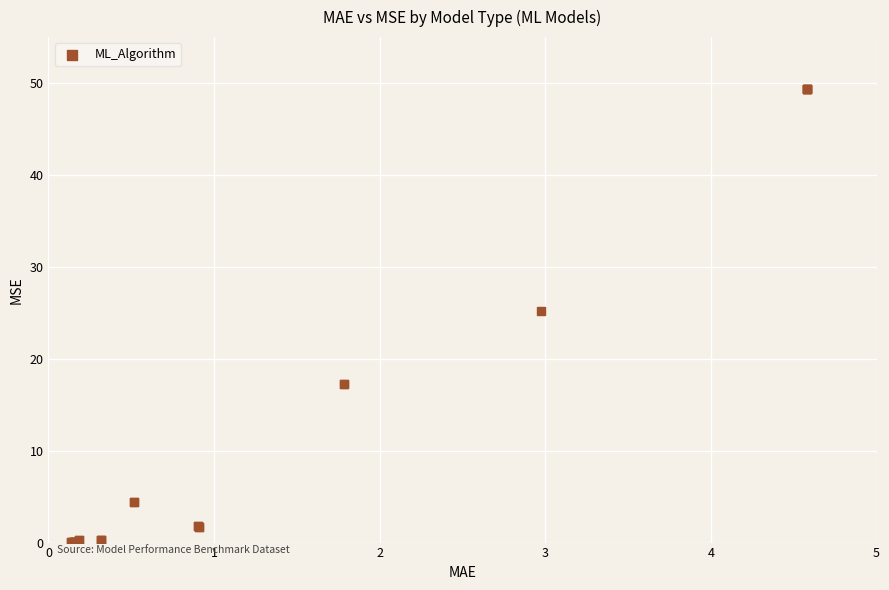

What Y value in the scatter plot is closest to 24?

25.2